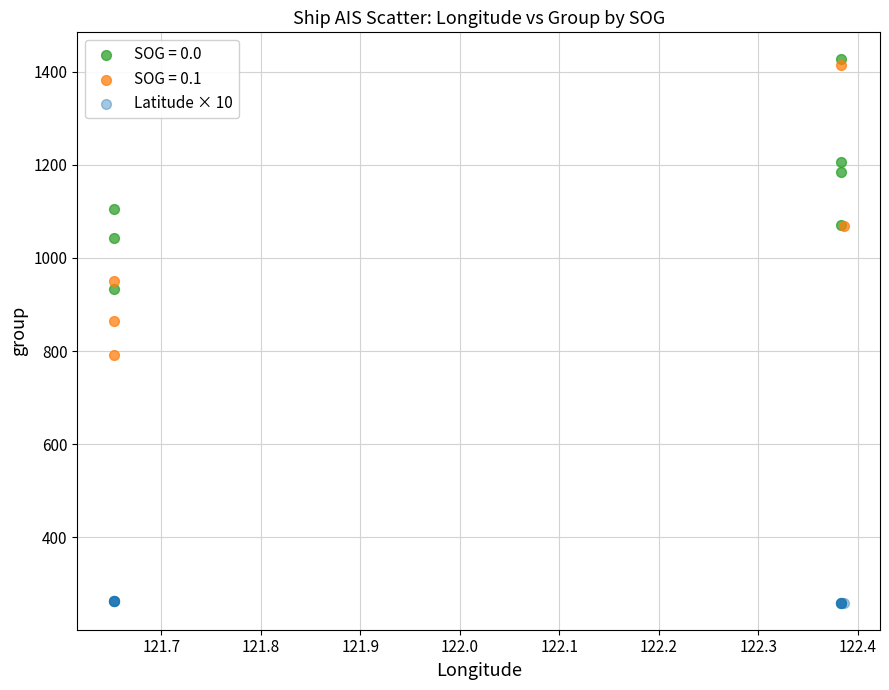

Which series has the widest spread of Y values?

SOG = 0.1